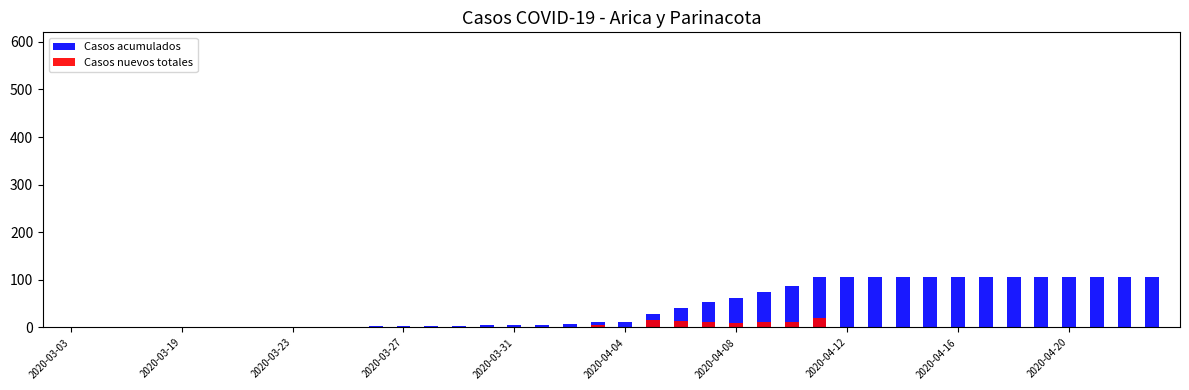

Is it true that Casos nuevos totales equals 7 at 2020-03-31?

False